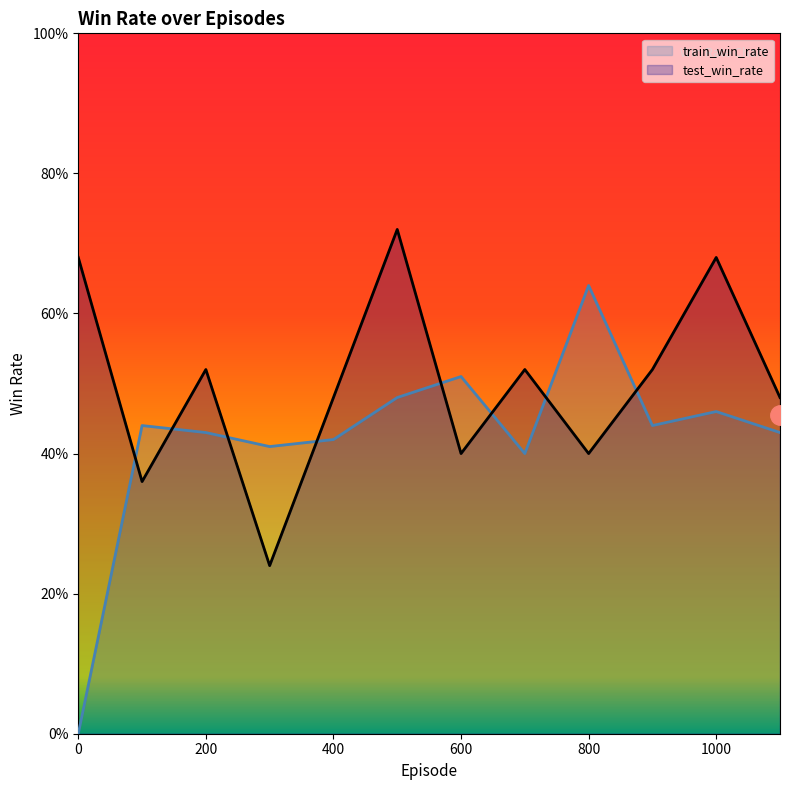

The train_win_rate series shows 0.7 at 700. True or false?

False